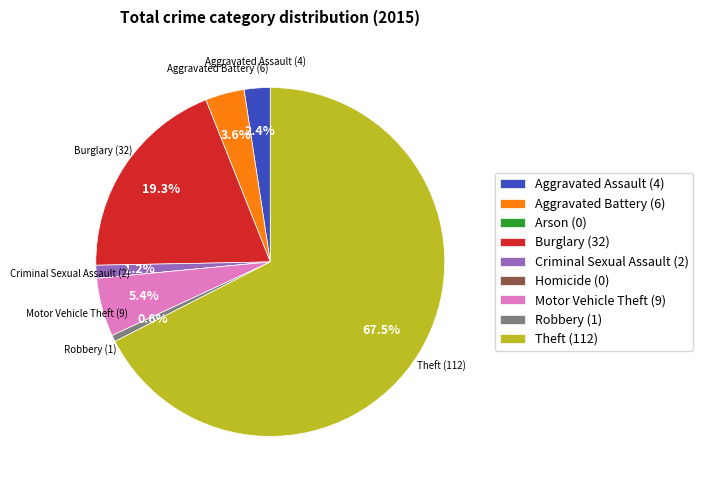

What percentage do Criminal Sexual Assault and Robbery together represent?

1.8%